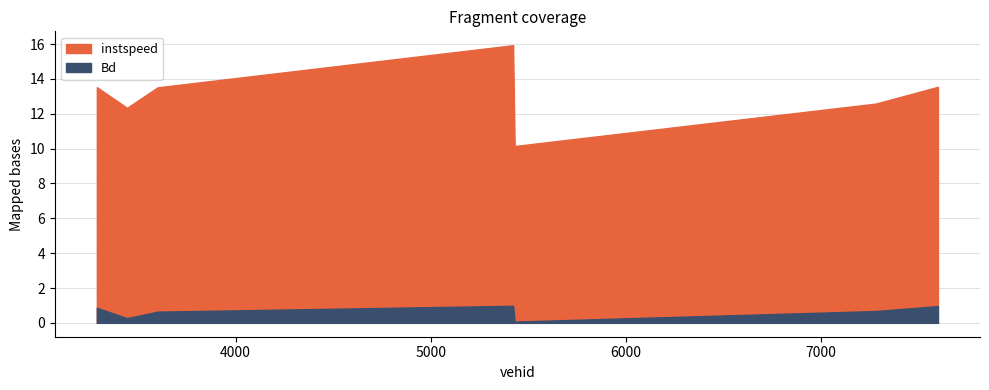

Reading right to left, list all the values displayed in this chart.

instspeed: 7602.0=13.6	7283.0=12.6	5431.0=10.2	5423.0=15.9	3600.0=13.5	3443.0=12.3	3288.0=13.5
Bd: 7602.0=1.0	7283.0=0.7	5431.0=0.1	5423.0=1.0	3600.0=0.6	3443.0=0.3	3288.0=0.9